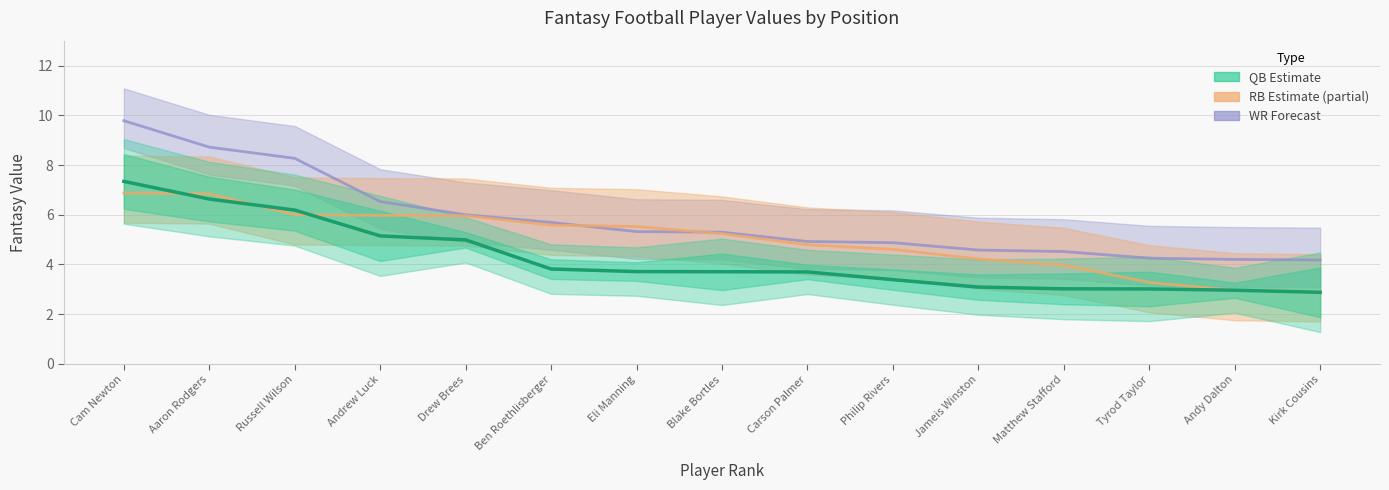

At which label does RB Value reach its minimum?

Kirk Cousins